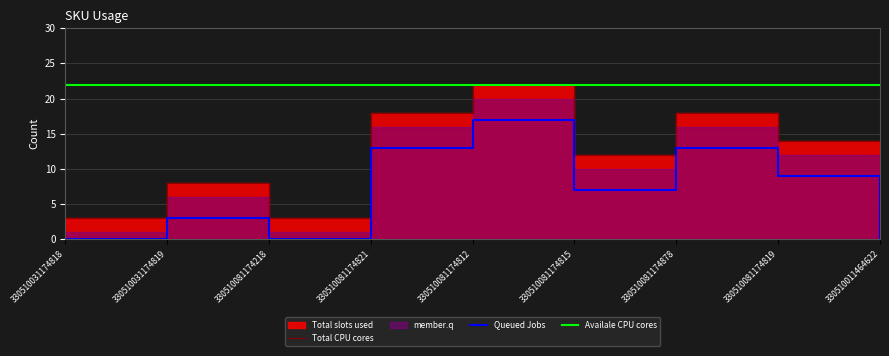

The value of Availale CPU cores at 330510081174821 is 34. True or false?

False